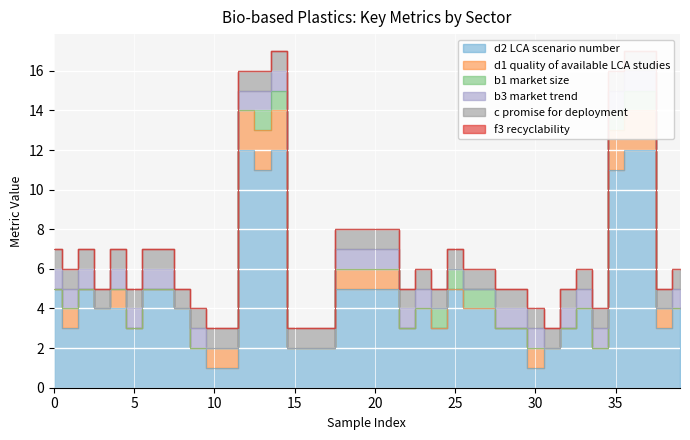

What are all the series names shown in the legend?

d2 LCA scenario number, d1 quality of available LCA studies, b1 market size, b3 market trend, c promise for deployment, f3 recyclability